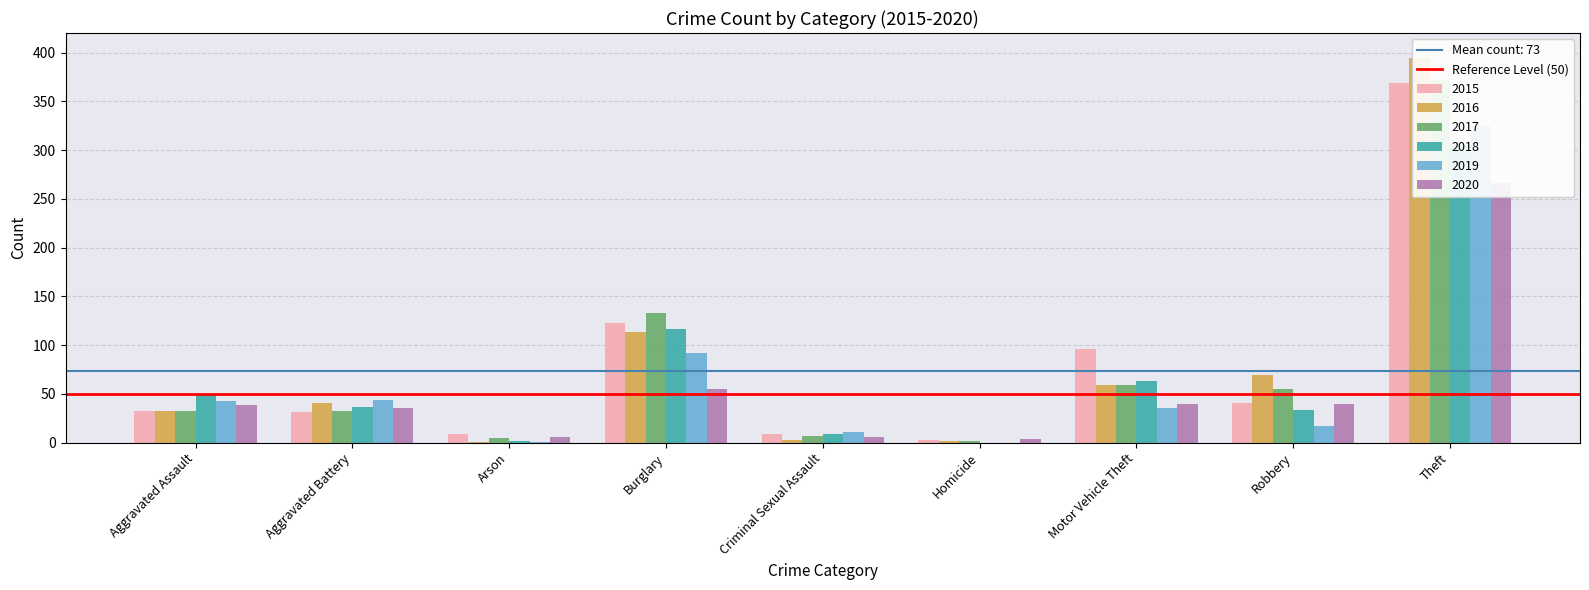

What is the maximum value shown in the chart?

394